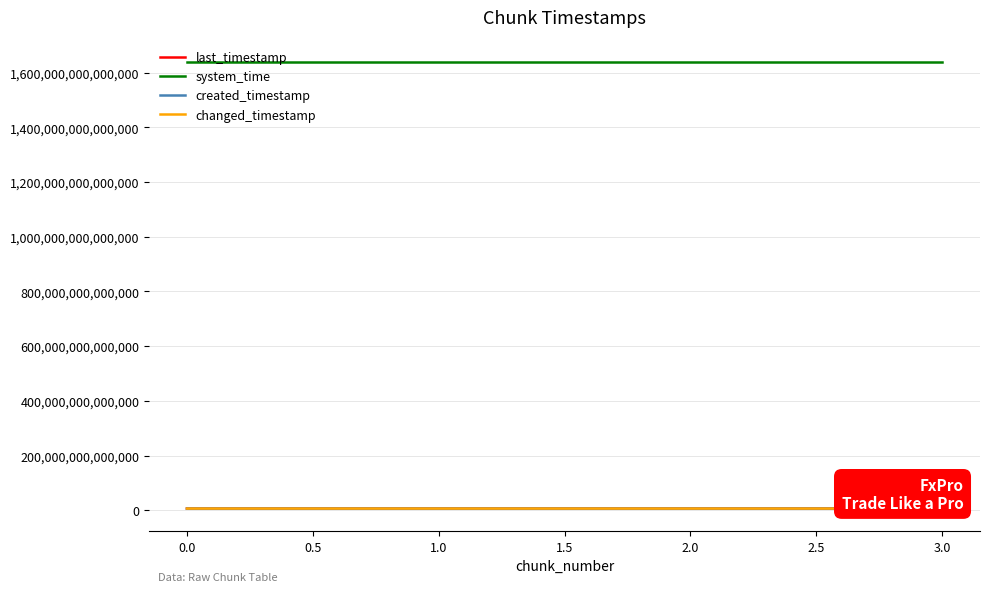

At which category is the sum across all series the highest?

3.0